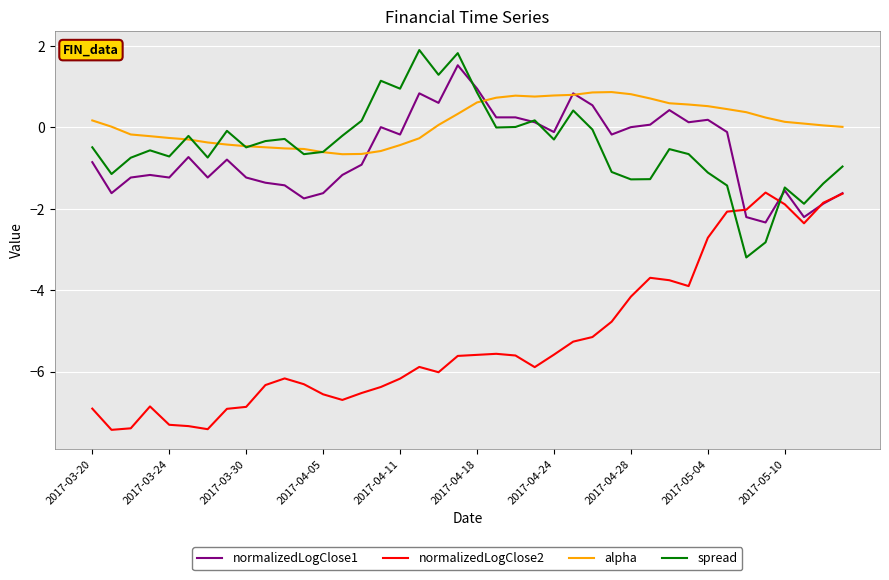

Which series ends up on top after the final intersection of normalizedLogClose2 and spread?

spread